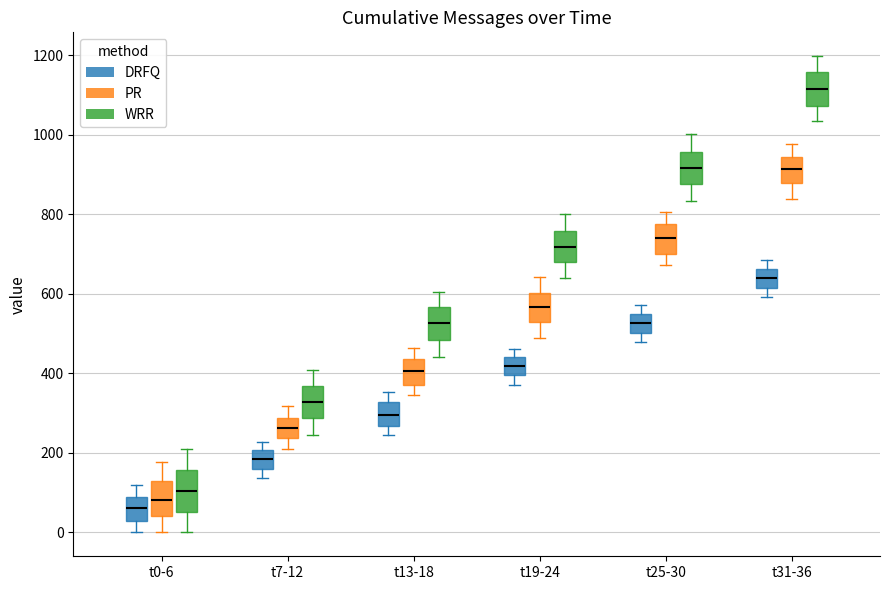

Reading left to right, read every box against the y-axis: the position of its median line, the range the box covers, and the ends of its whiskers. The values are not printed on the chart, so give them approximately, as read against the axis.

t0-6 (DRFQ): median 60, box 20 to 100, whiskers 0 to 120
t0-6 (PR): median 80, box 40 to 120, whiskers 0 to 180
t0-6 (WRR): median 100, box 60 to 160, whiskers 0 to 220
t7-12 (DRFQ): median 180, box 160 to 200, whiskers 140 to 220
t7-12 (PR): median 260, box 240 to 280, whiskers 220 to 320
t7-12 (WRR): median 320, box 280 to 360, whiskers 240 to 400
t13-18 (DRFQ): median 300, box 260 to 320, whiskers 240 to 360
t13-18 (PR): median 400, box 380 to 440, whiskers 340 to 460
t13-18 (WRR): median 520, box 480 to 560, whiskers 440 to 600
t19-24 (DRFQ): median 420, box 400 to 440, whiskers 380 to 460
t19-24 (PR): median 560, box 540 to 600, whiskers 500 to 640
t19-24 (WRR): median 720, box 680 to 760, whiskers 640 to 800
t25-30 (DRFQ): median 520, box 500 to 540, whiskers 480 to 580
t25-30 (PR): median 740, box 700 to 780, whiskers 680 to 800
t25-30 (WRR): median 920, box 880 to 960, whiskers 840 to 1000
t31-36 (DRFQ): median 640, box 620 to 660, whiskers 600 to 680
t31-36 (PR): median 920, box 880 to 940, whiskers 840 to 980
t31-36 (WRR): median 1120, box 1080 to 1160, whiskers 1040 to 1200